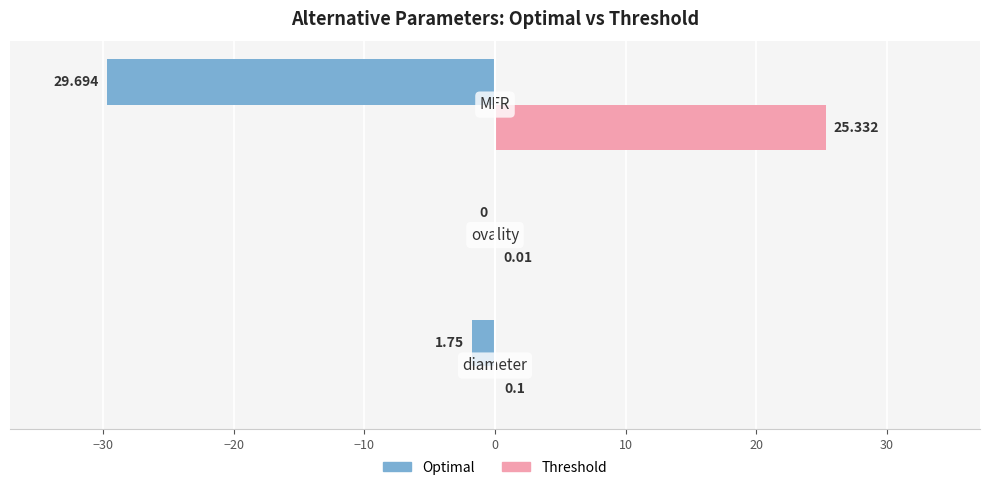

Which series has the largest total across all categories?

Threshold